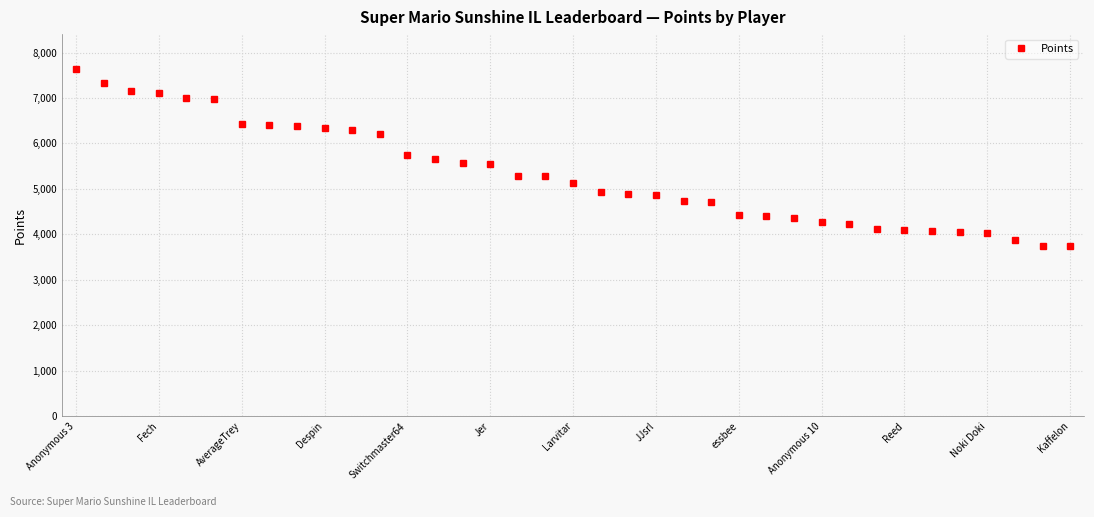

Is this an area chart (filled region under the line)?

No